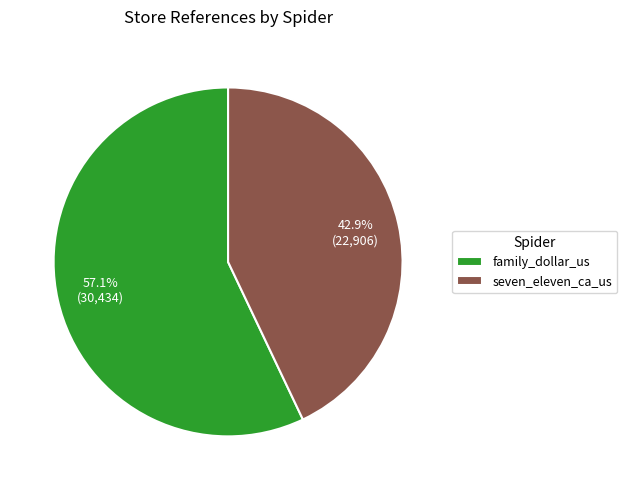

To the nearest percent, what percentage of the pie is family_dollar_us?

57%